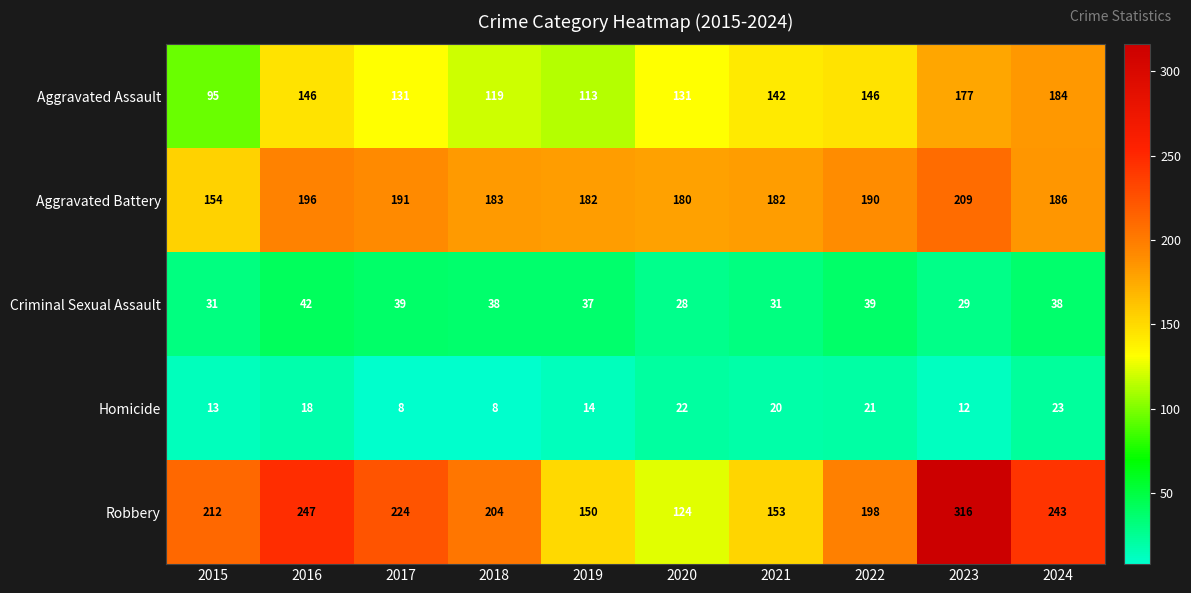

At 2021, list the series in order from largest to smallest.

Aggravated Battery, Robbery, Aggravated Assault, Criminal Sexual Assault, Homicide